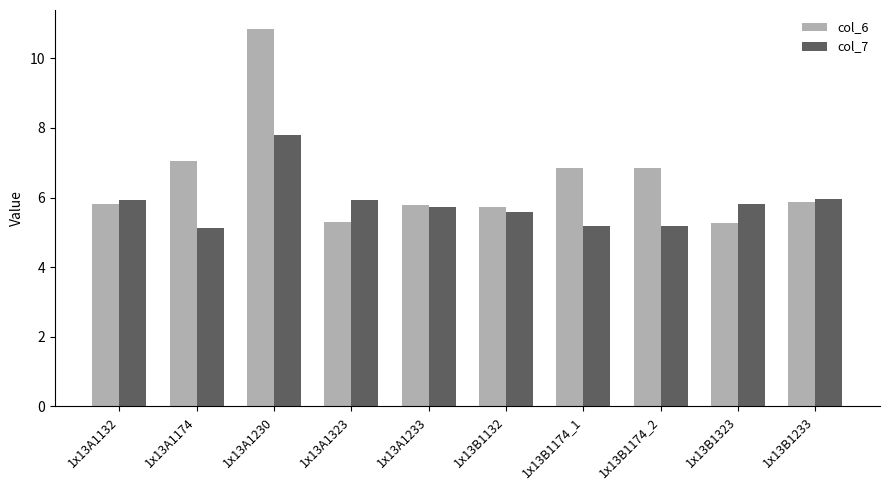

What is the minimum value for col_7?

5.1